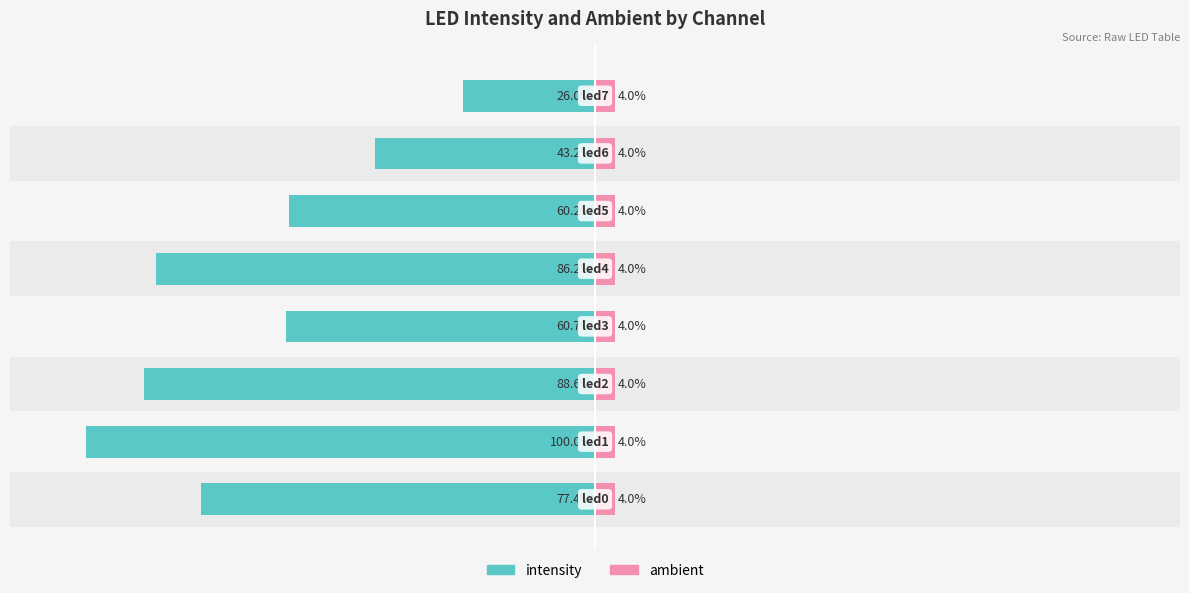

Between −50 and 7, which series saw the biggest shift?

intensity